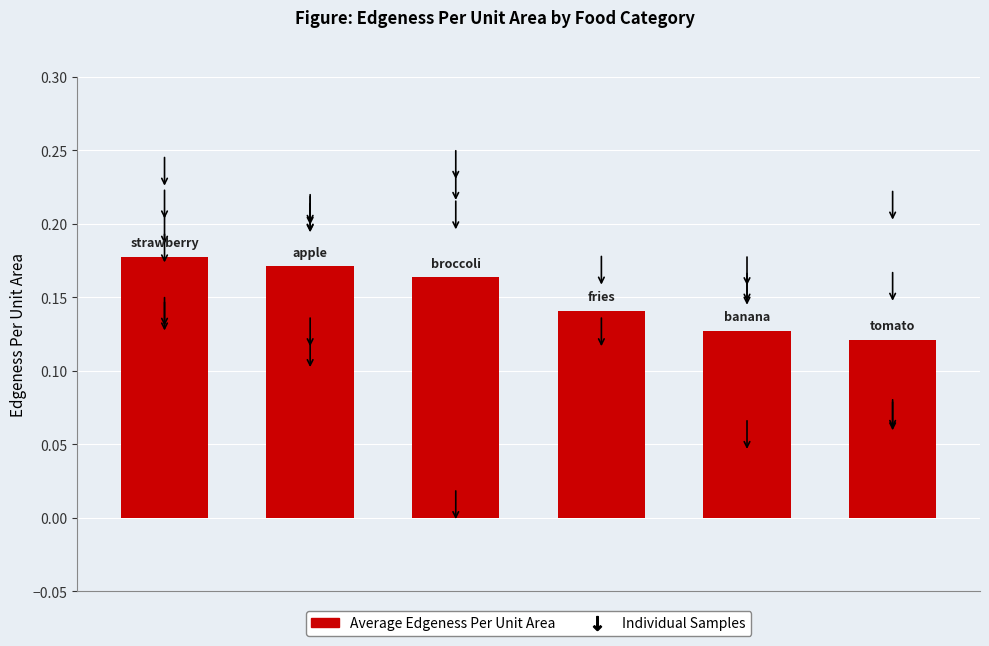

Count the values in the range 0 to 1.

6